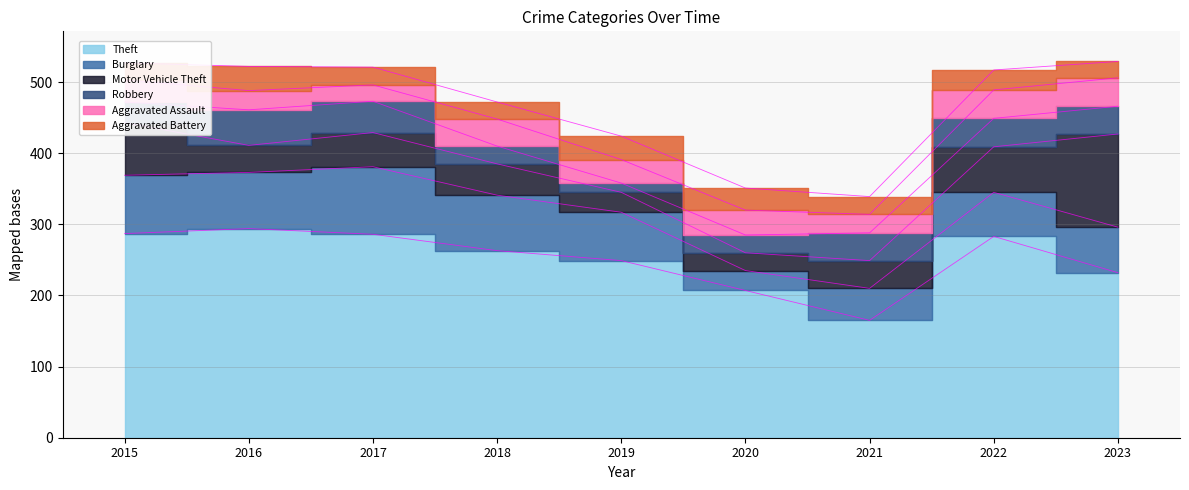

What is the lowest value of the Motor Vehicle Theft series?

25